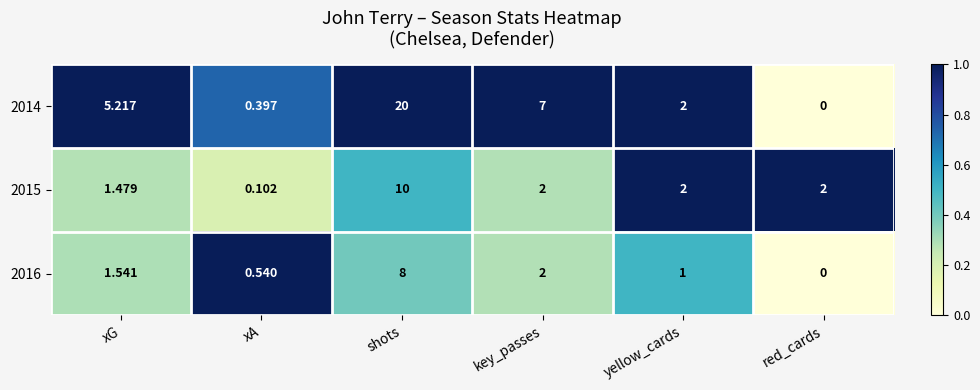

Where is 2016 nearest to the value 4?

key_passes